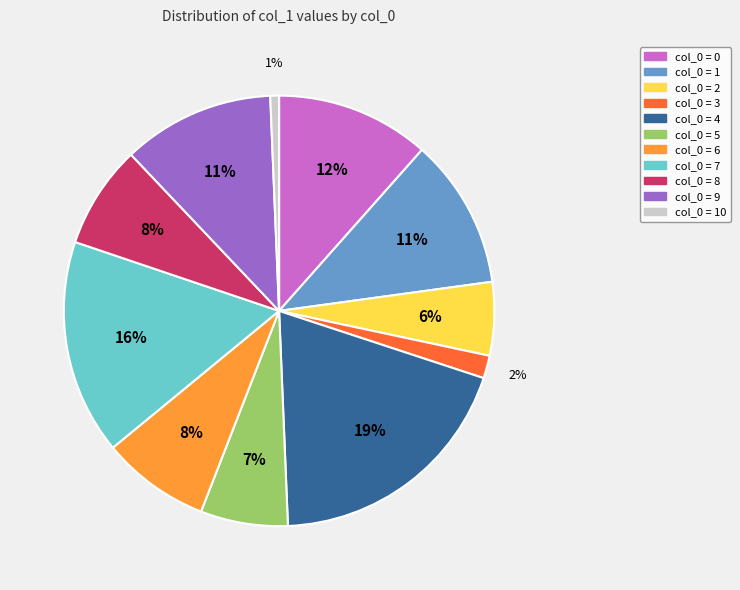

To the nearest percent, what is the average slice percentage?

9%